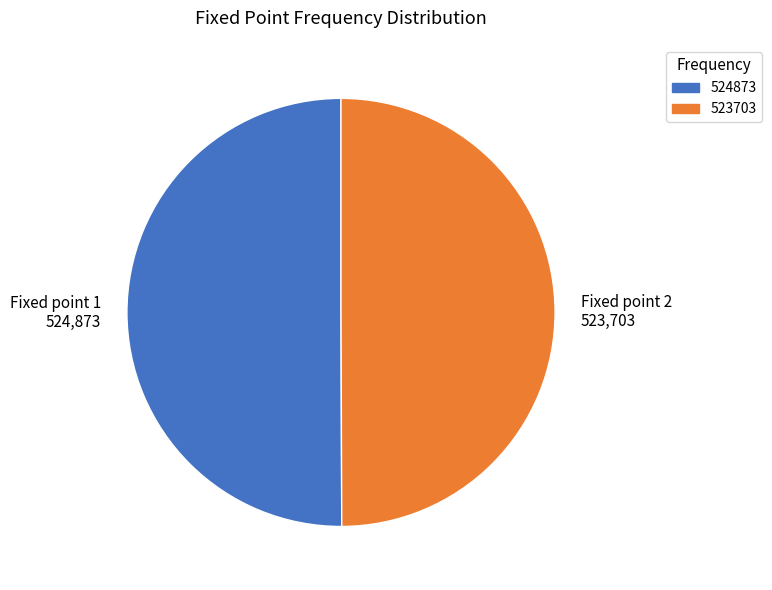

True or false: Fixed point 2 523,703 accounts for 50% of the total.

True